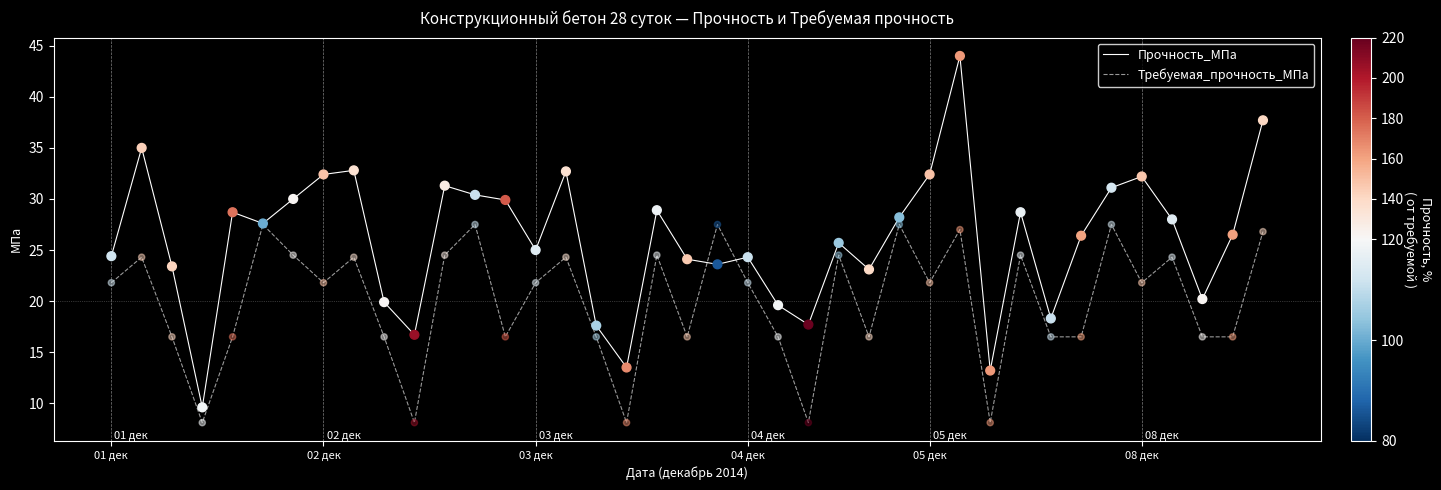

Which series has the widest spread of values?

Прочность_МПа